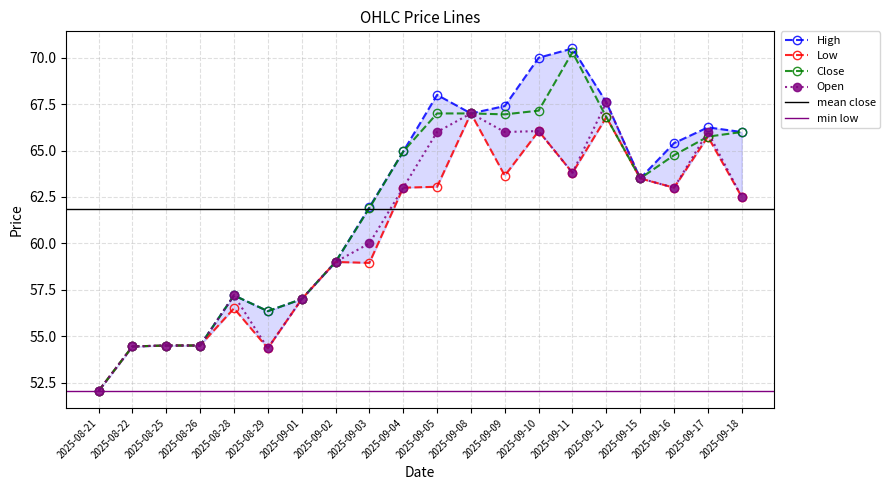

What are all the series names shown in the legend?

High, Low, Close, Open